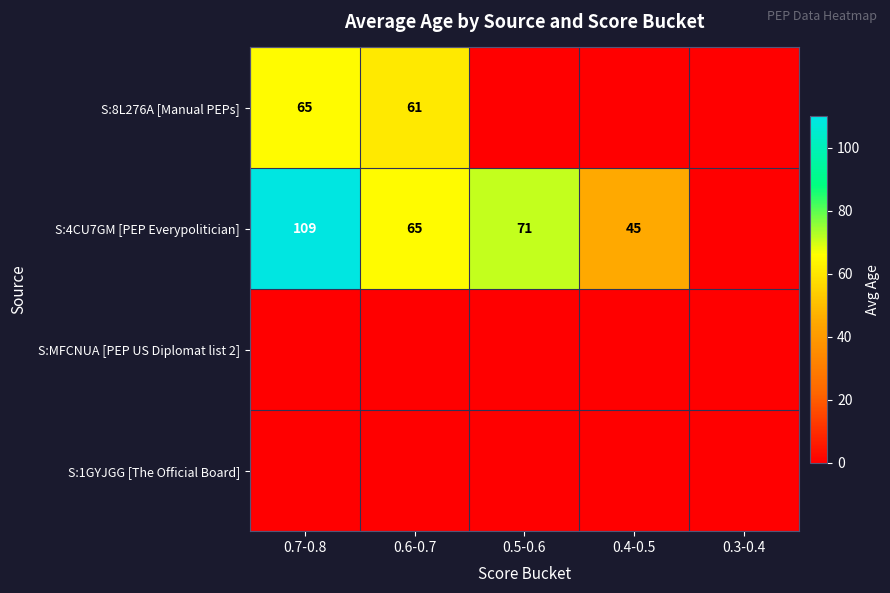

True or false: S:8L276A [Manual PEPs] has a value of 108 at 0.7-0.8.

False